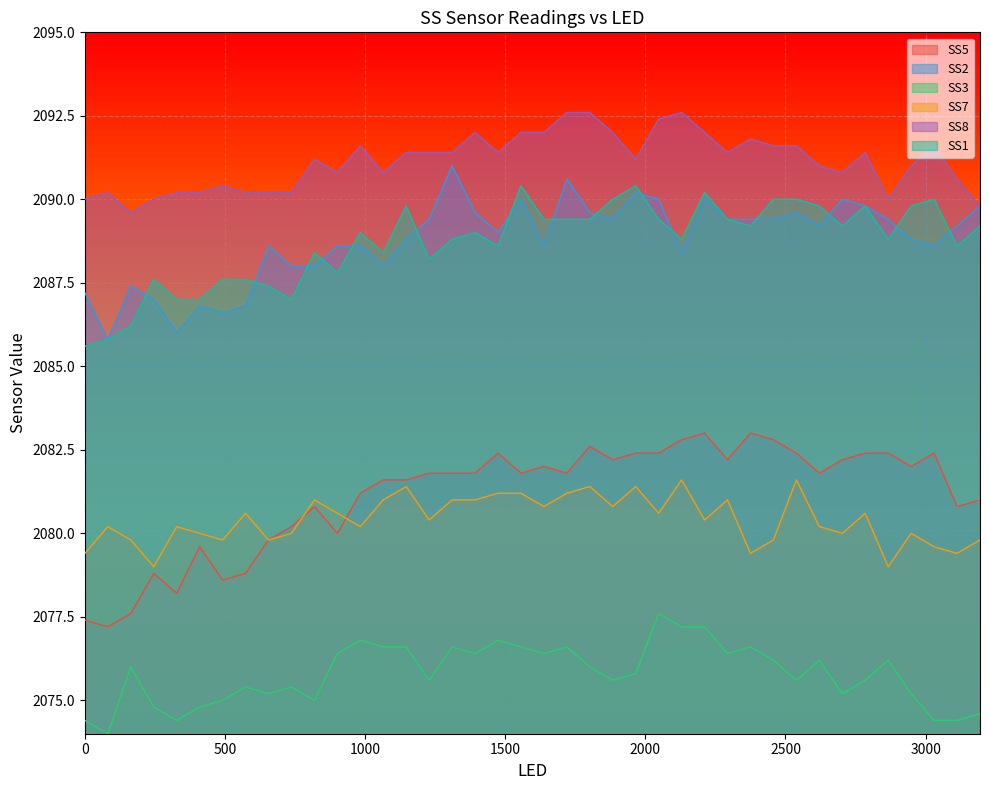

True or false: SS1 and SS7 cross at least once.

False